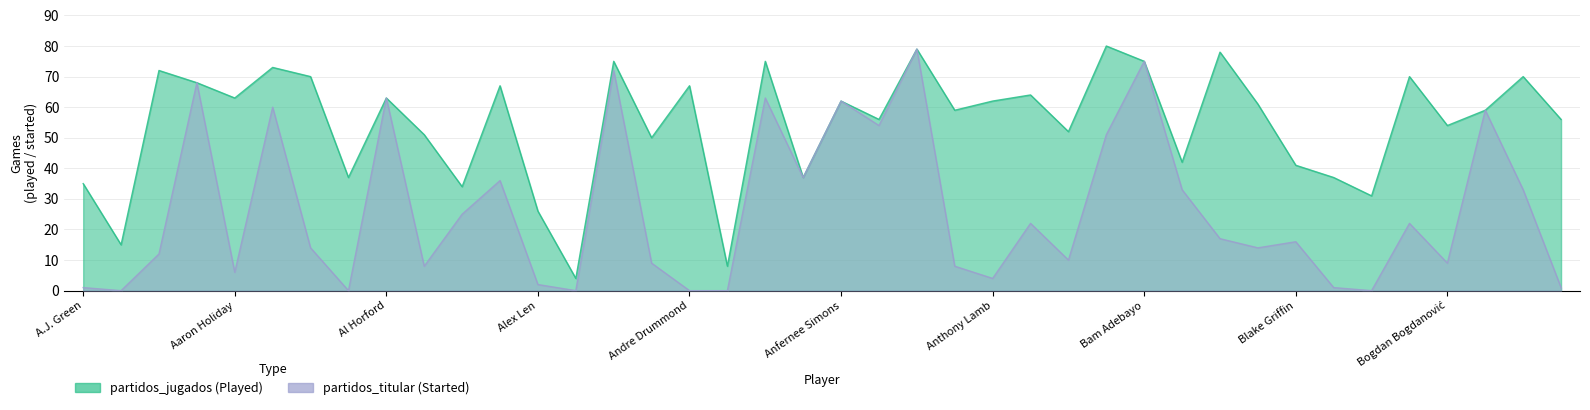

True or false: partidos_jugados and partidos_titular intersect in this chart.

False